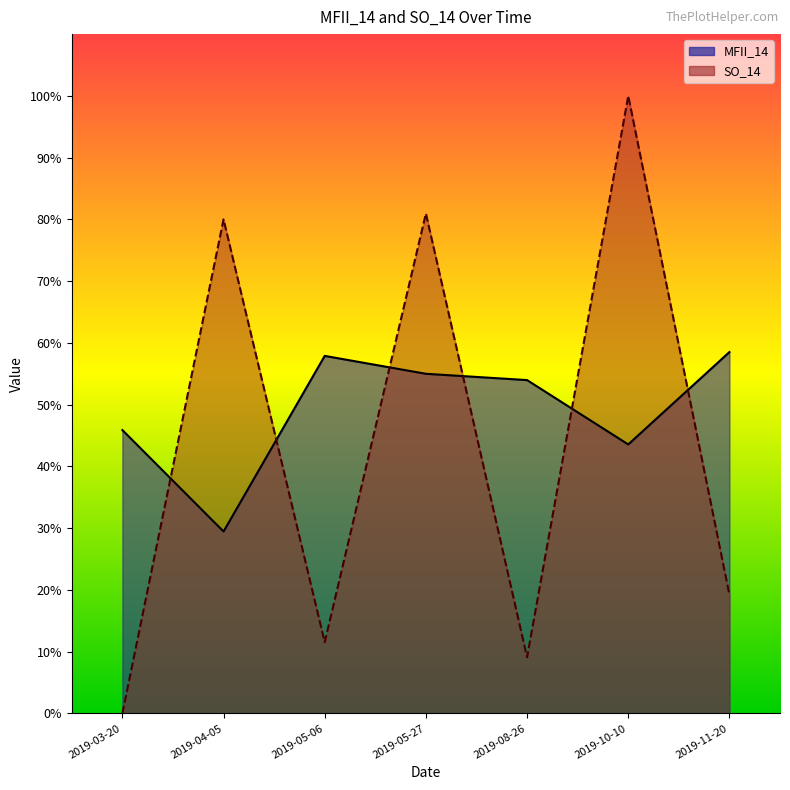

What are all the series names shown in the legend?

MFII_14, SO_14